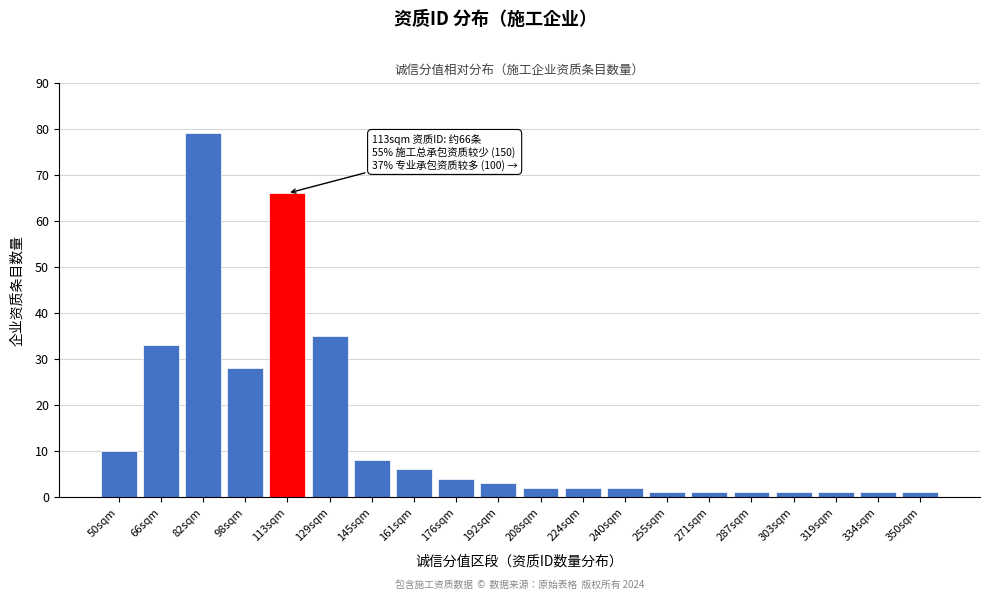

Reading right to left, extract all data points from this chart.

350sqm=1	334sqm=1	319sqm=1	303sqm=1	287sqm=1	271sqm=1	255sqm=1	240sqm=2	224sqm=2	208sqm=2	192sqm=3	176sqm=4	161sqm=6	145sqm=8	129sqm=35	113sqm=66	98sqm=28	82sqm=79	66sqm=33	50sqm=10